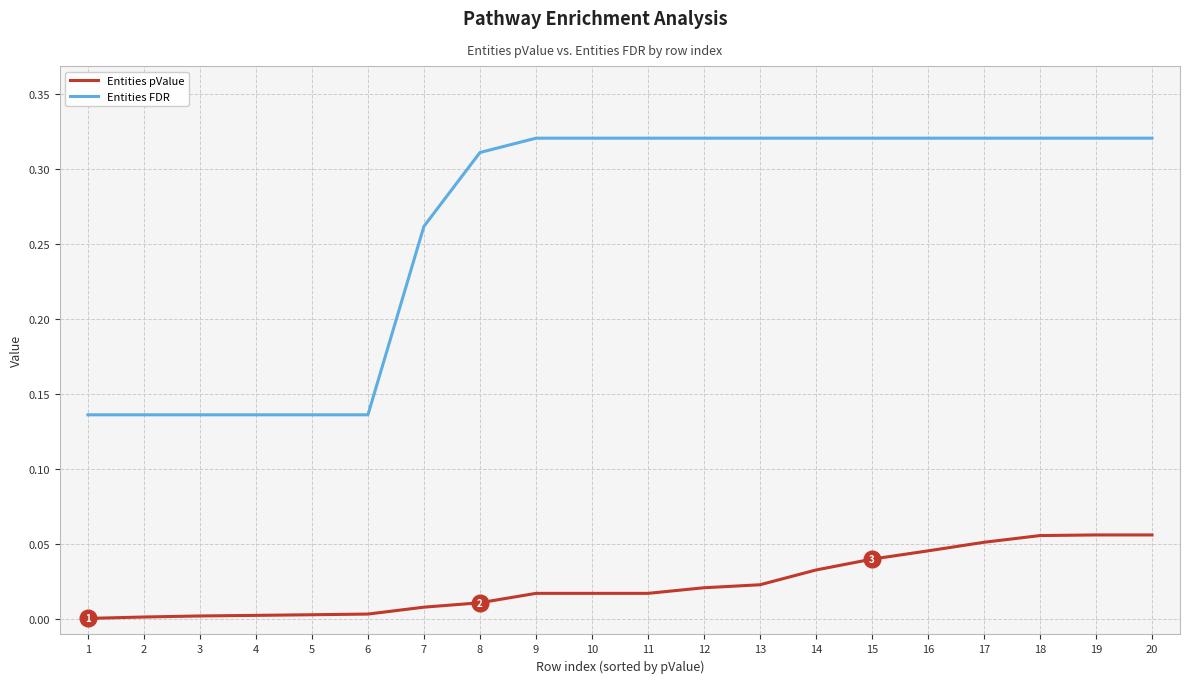

Which series has the widest spread of values?

Entities FDR